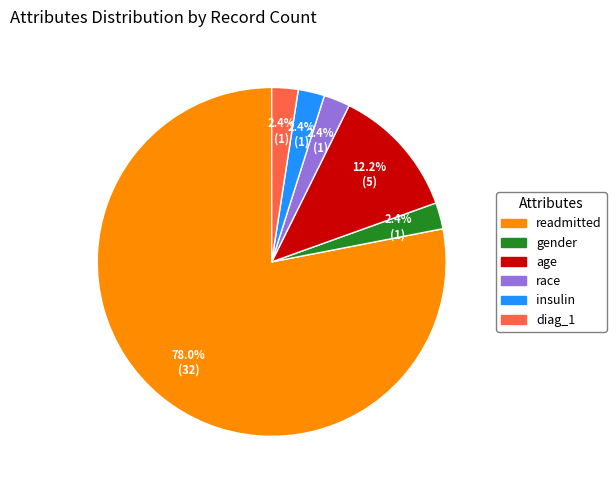

How many slices are in this pie chart?

6